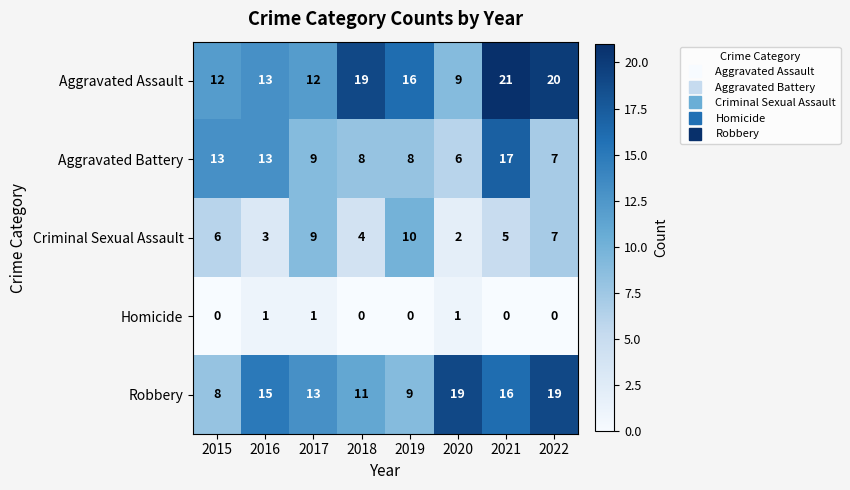

At which category does the chart reach its peak across all series?

2021